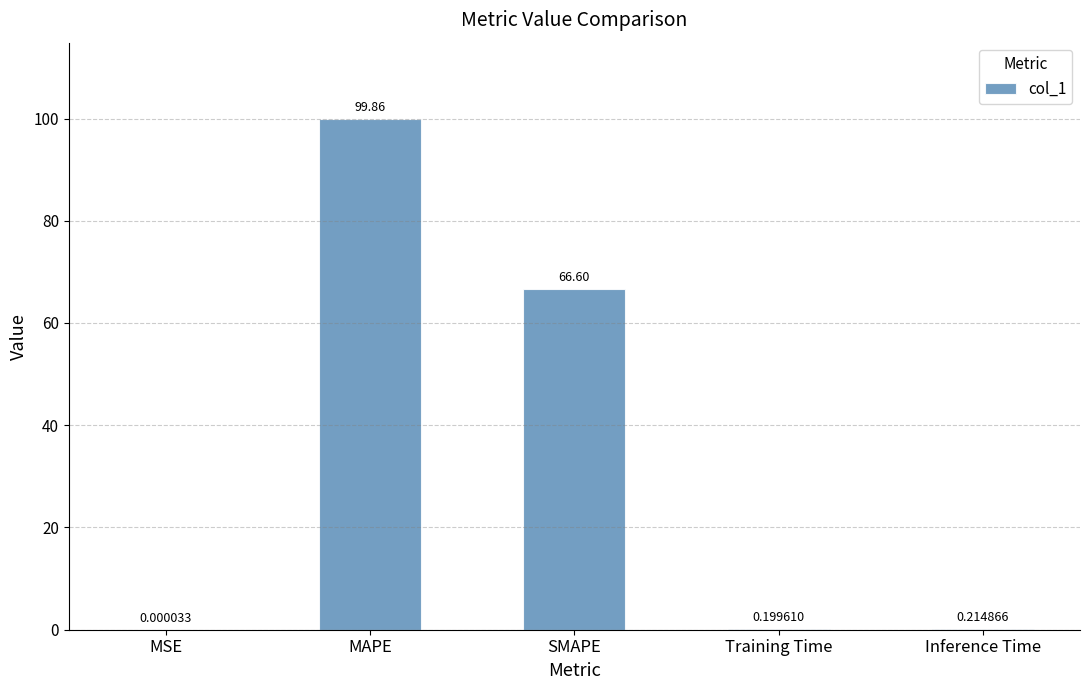

What is the change in value from MSE to SMAPE?

+66.6